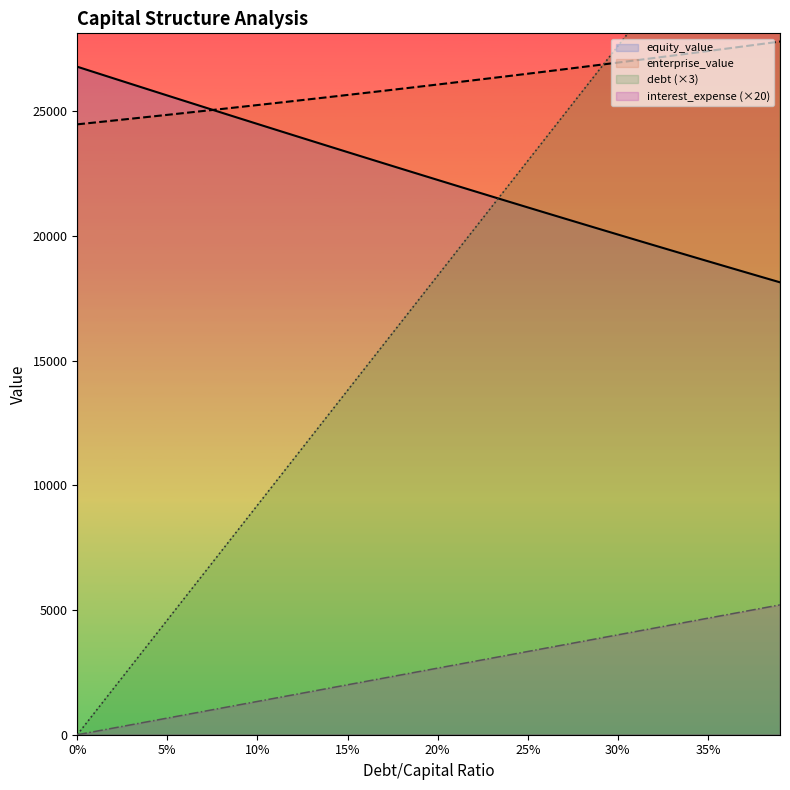

What is the difference between the maximum and minimum values in the debt_capital series?

35896.3